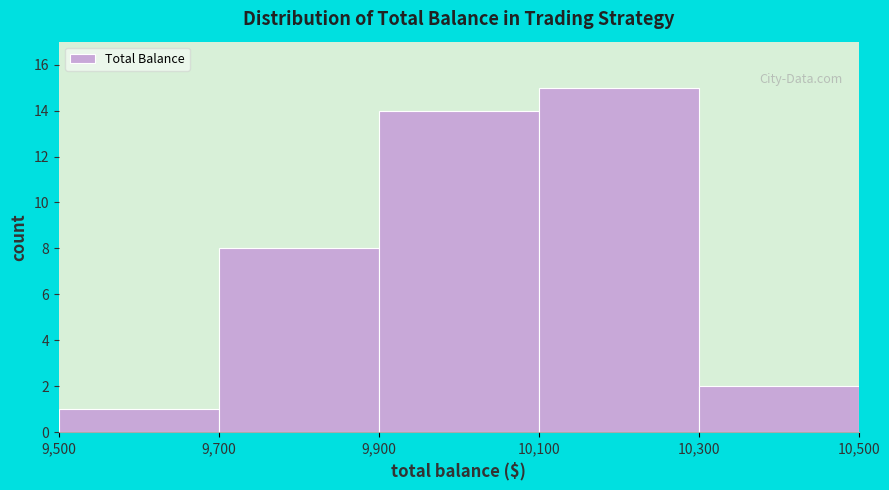

What is the height of the bar covering 9,900 to 10,100 on the x-axis? The values are not printed on the chart, so give them approximately, as read against the axis.

14